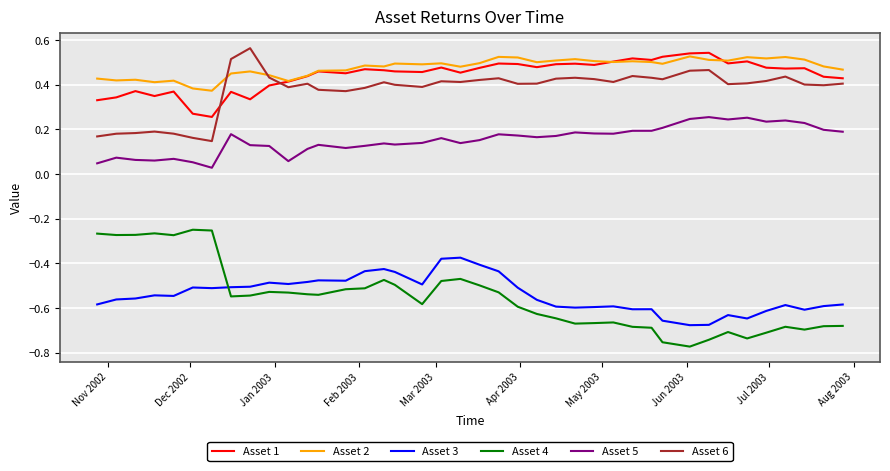

After their last crossing, which series has the higher values: Asset 4 or Asset 3?

Asset 3